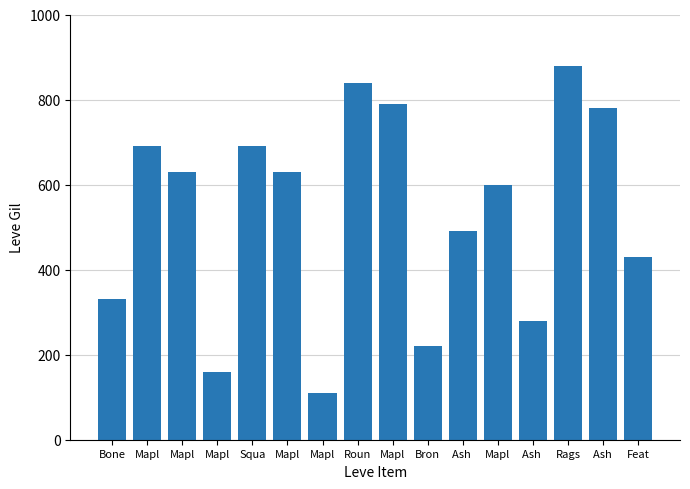

Count the number of categories in the chart.

16